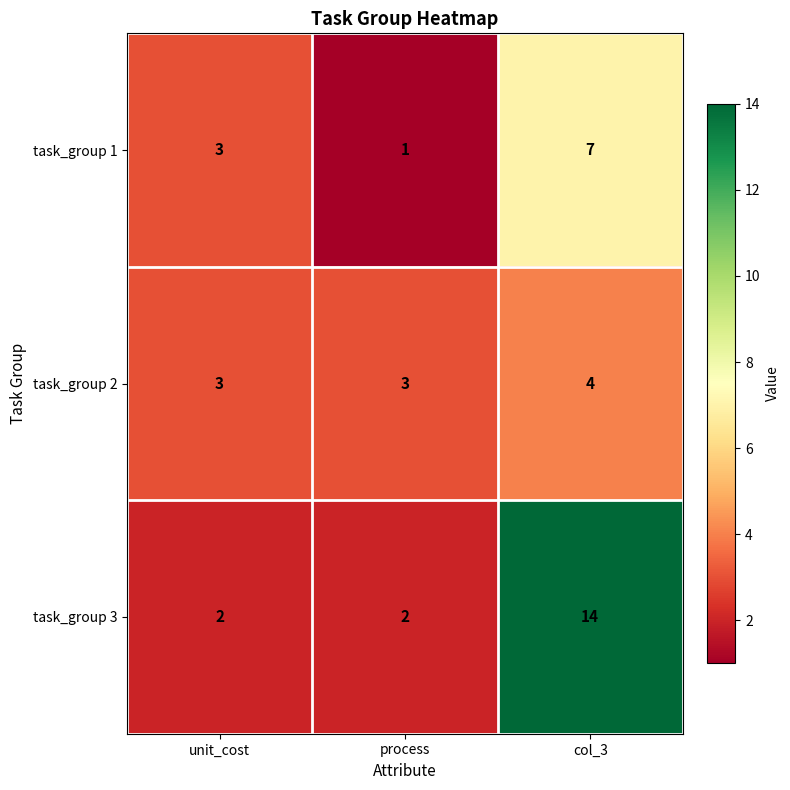

What is the difference between the task_group 3 values at unit_cost and col_3?

12